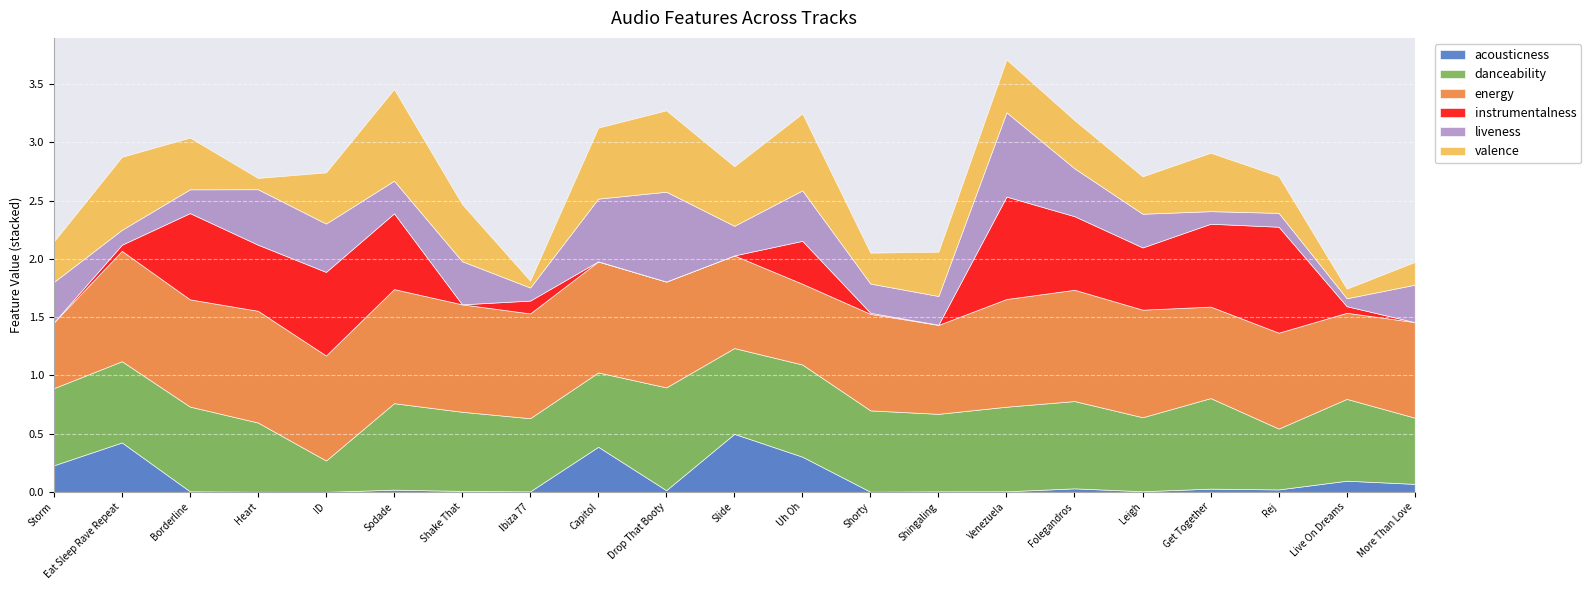

Where is the first local maximum for instrumentalness?

Borderline